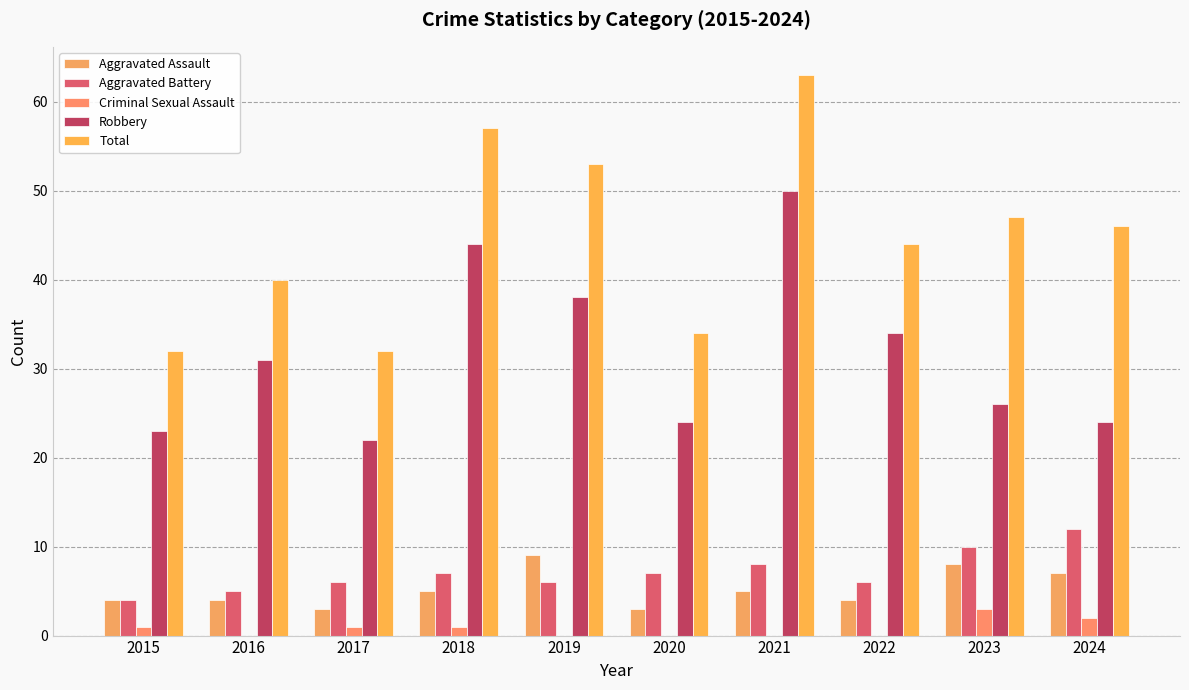

Which series has the largest total across all categories?

Total